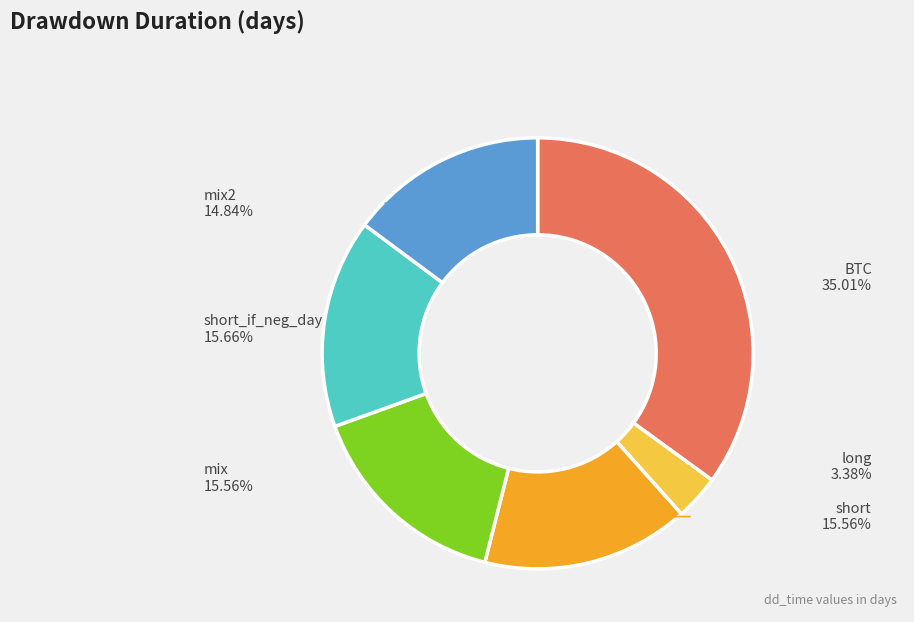

Is there a majority slice in this chart?

No